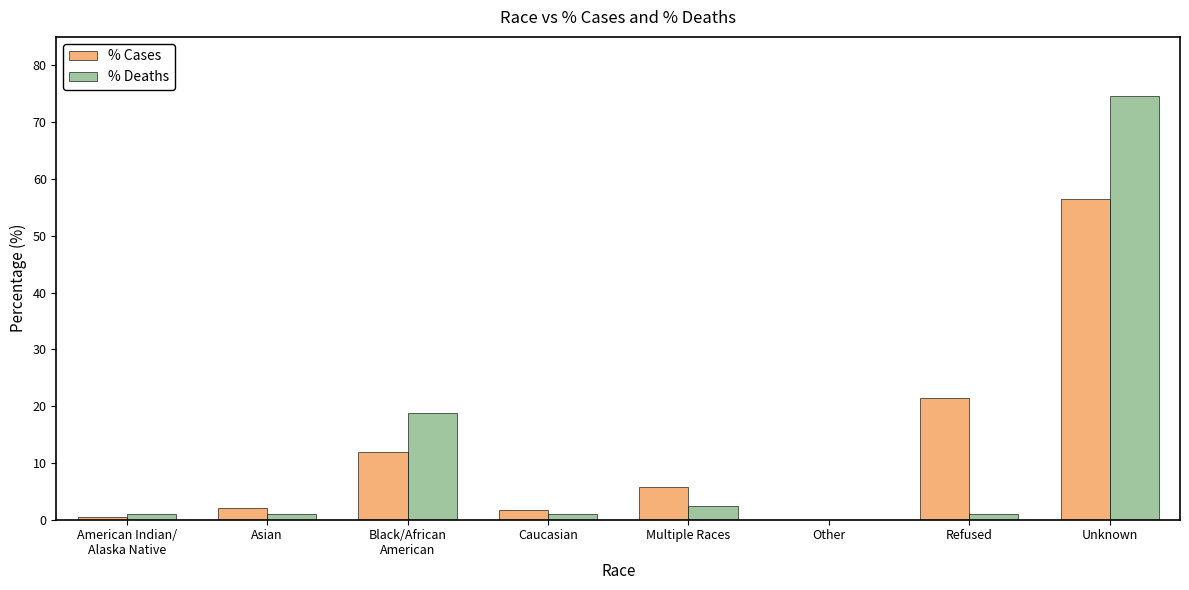

At which category is the sum across all series the highest?

Unknown